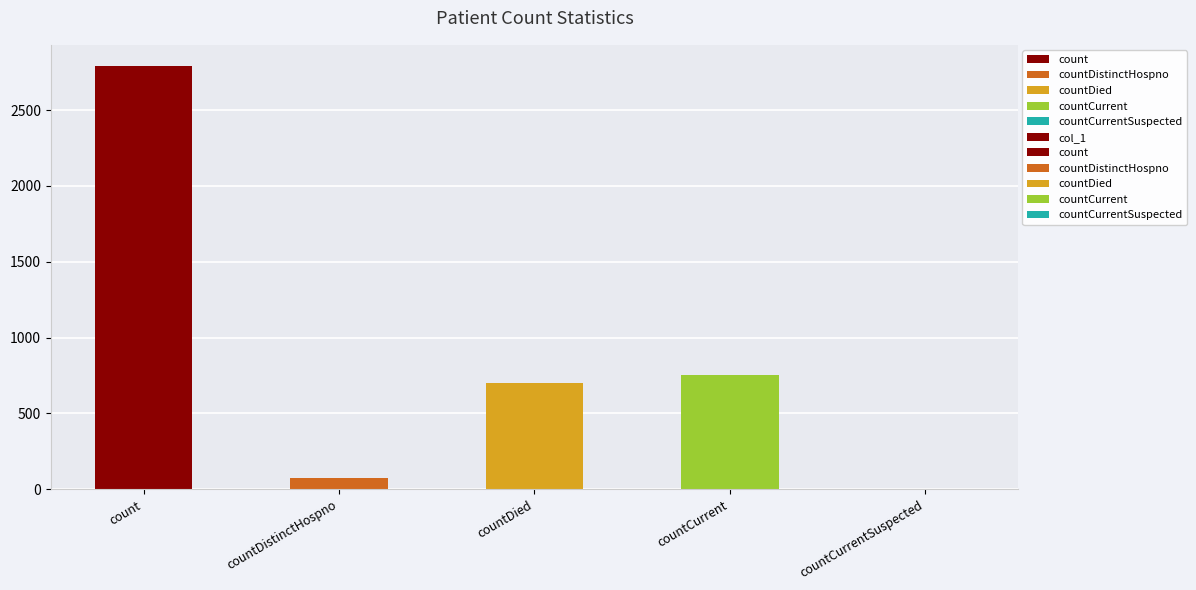

At which category does the chart reach its peak across all series?

count